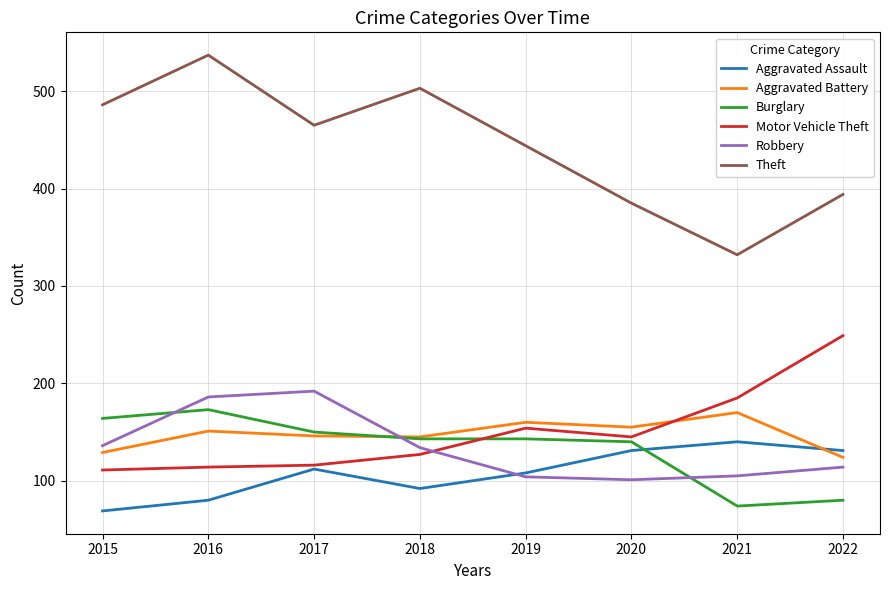

True or false: Robbery and Motor Vehicle Theft intersect in this chart.

True